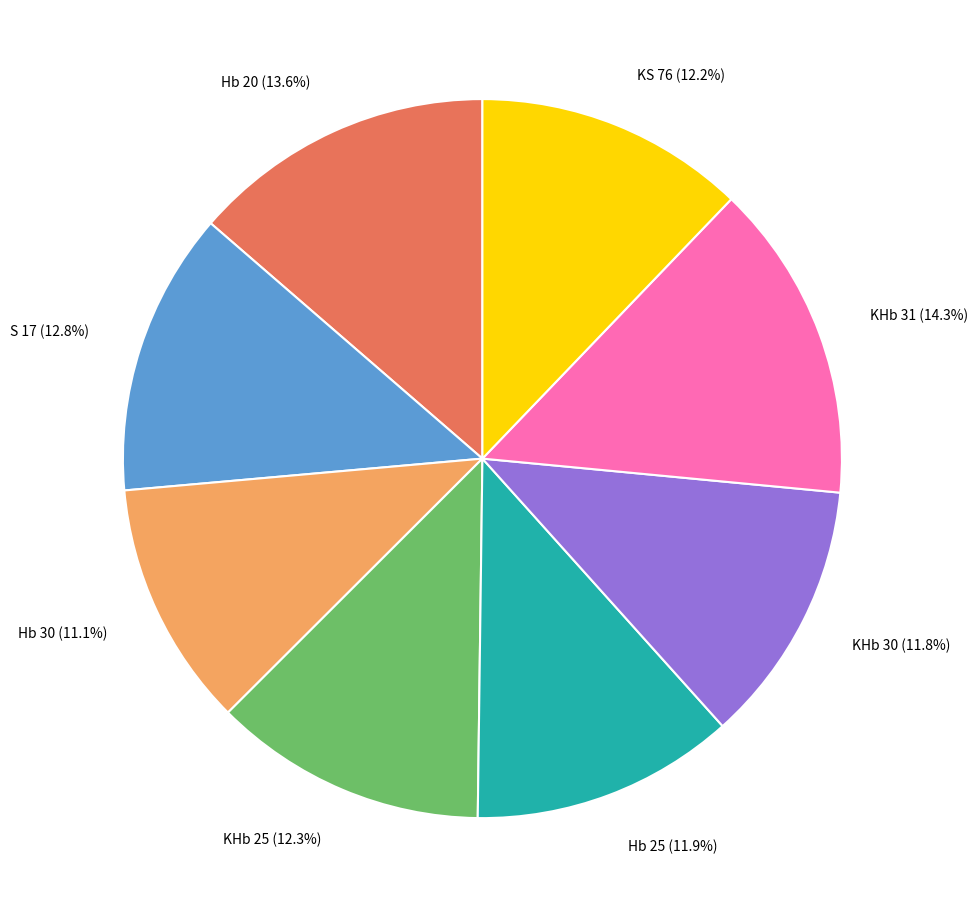

Is there a majority slice in this chart?

No